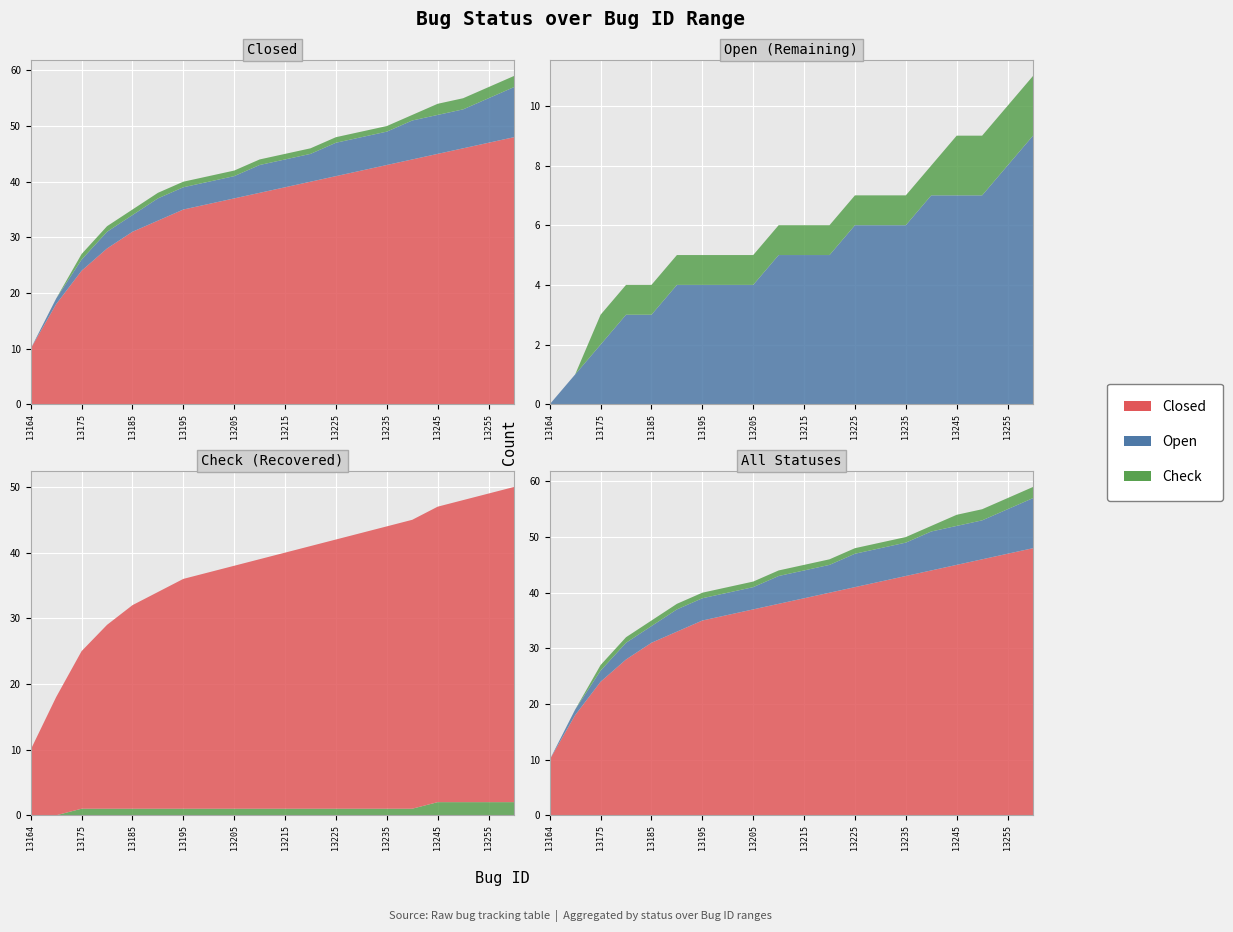

Reading left to right, what are all the values shown in this chart?

Closed: 13164=10	13170=18	13175=24	13180=28	13185=31	13190=33	13195=35	13200=36	13205=37	13210=38	13215=39	13220=40	13225=41	13230=42	13235=43	13240=44	13245=45	13250=46	13255=47	13260=48
Open: 13164=0	13170=1	13175=2	13180=3	13185=3	13190=4	13195=4	13200=4	13205=4	13210=5	13215=5	13220=5	13225=6	13230=6	13235=6	13240=7	13245=7	13250=7	13255=8	13260=9
Check: 13164=0	13170=0	13175=1	13180=1	13185=1	13190=1	13195=1	13200=1	13205=1	13210=1	13215=1	13220=1	13225=1	13230=1	13235=1	13240=1	13245=2	13250=2	13255=2	13260=2